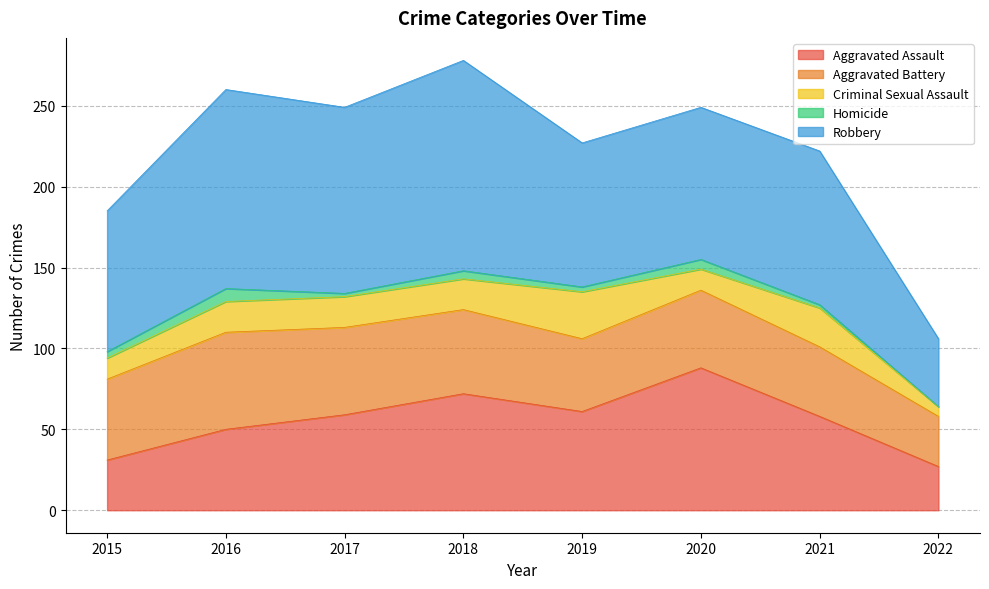

Is it true that Criminal Sexual Assault equals 25 at 2016?

False